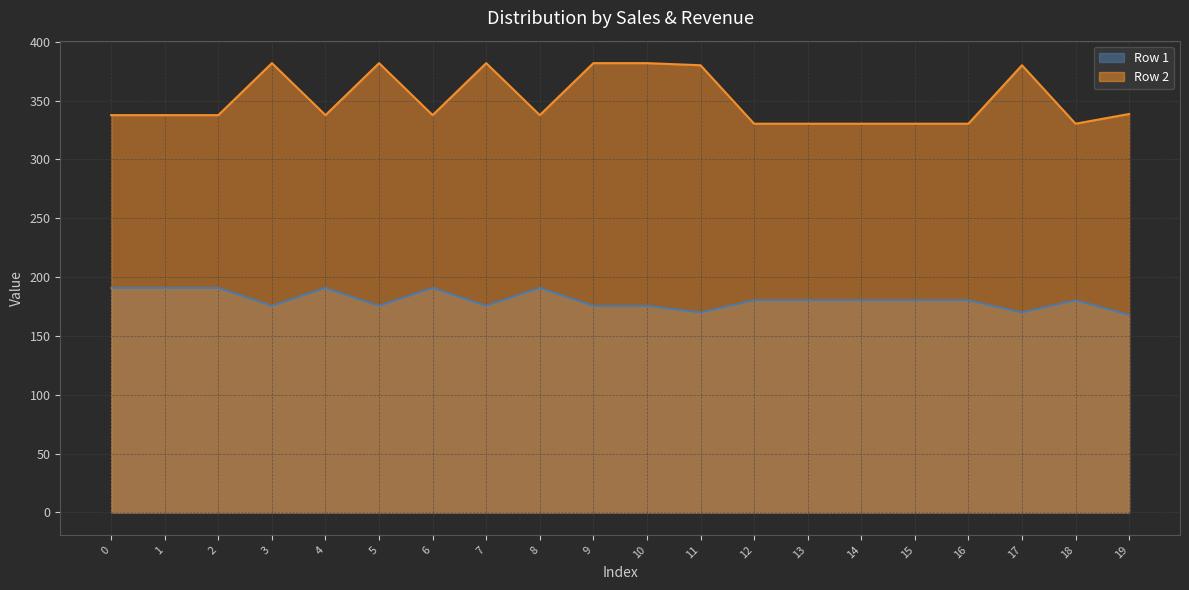

How many data points does each series have?

20